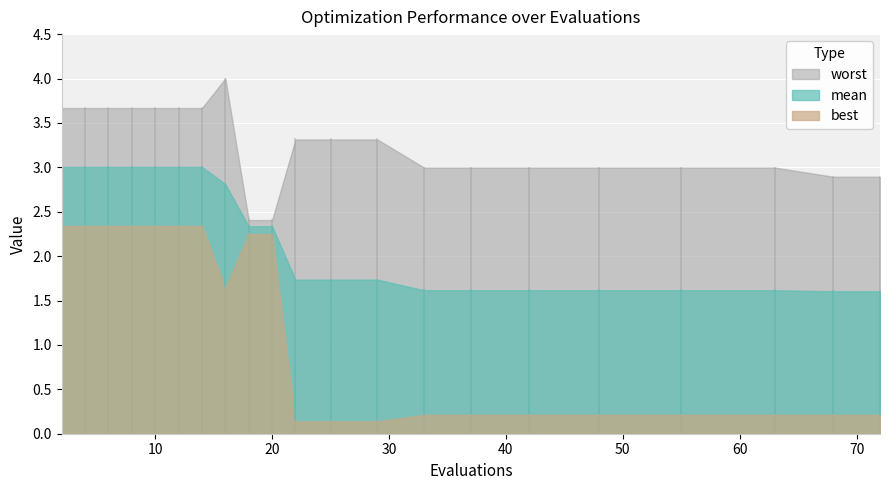

What are all the series names shown in the legend?

mean, best, worst